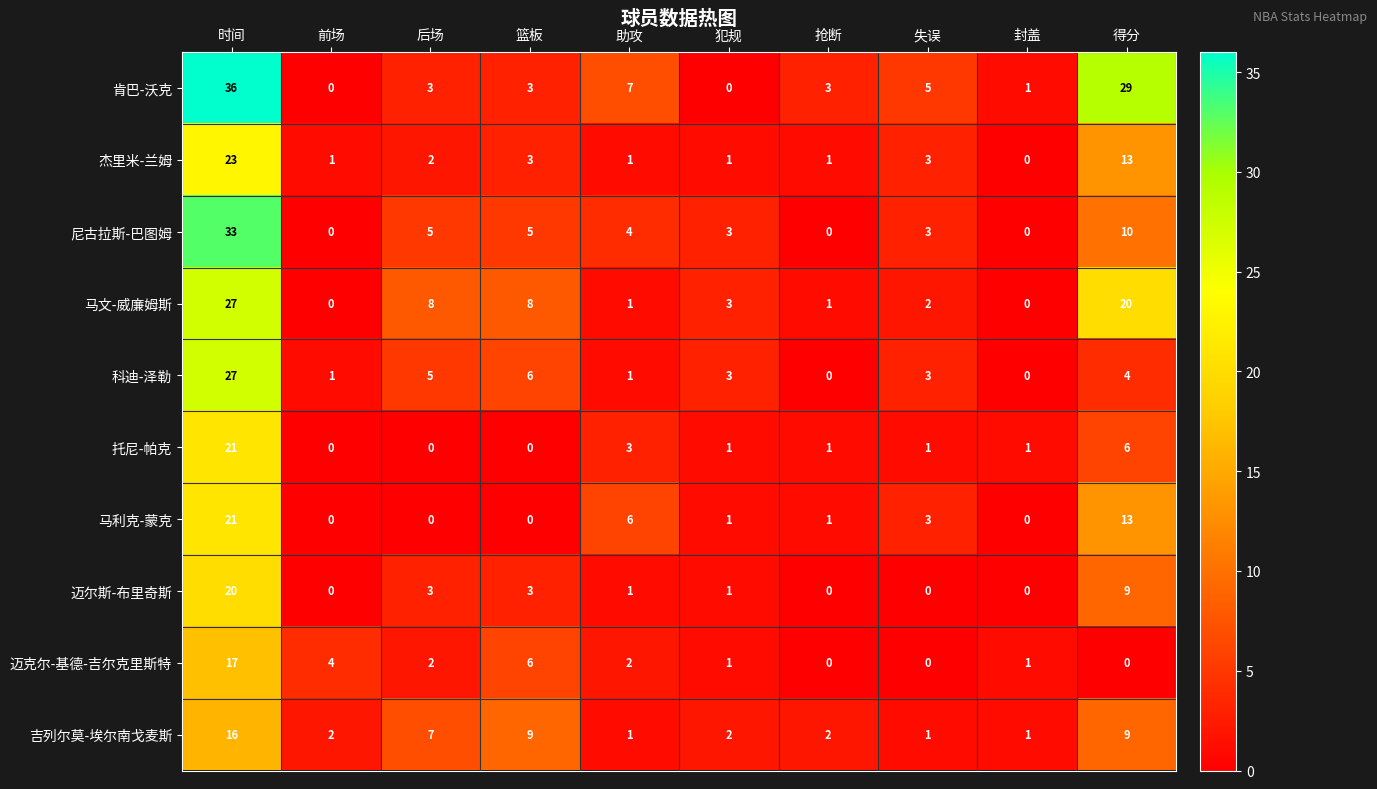

True or false: 迈克尔-基德-吉尔克里斯特 has a value of 0 at 失误.

True